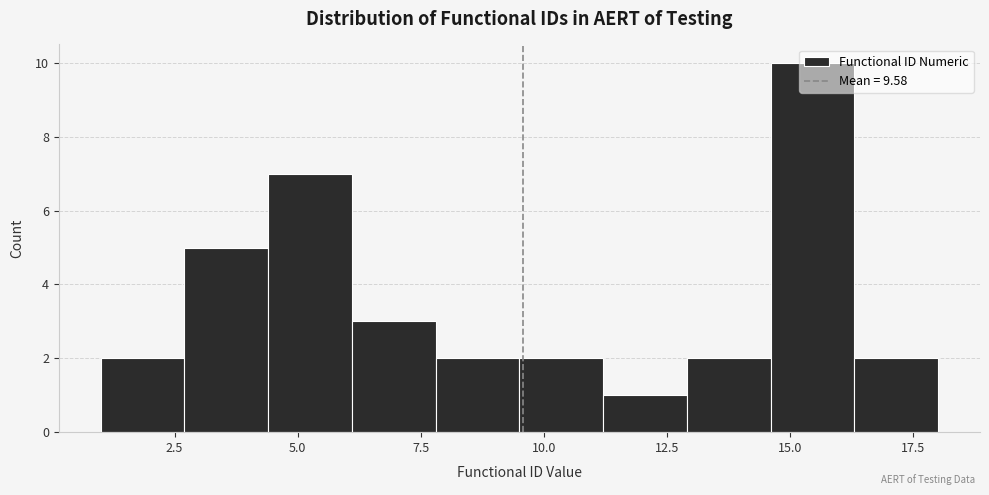

Around what value on the x-axis is the tallest bar? Give the approximate position of its centre, as read against the axis.

15.5